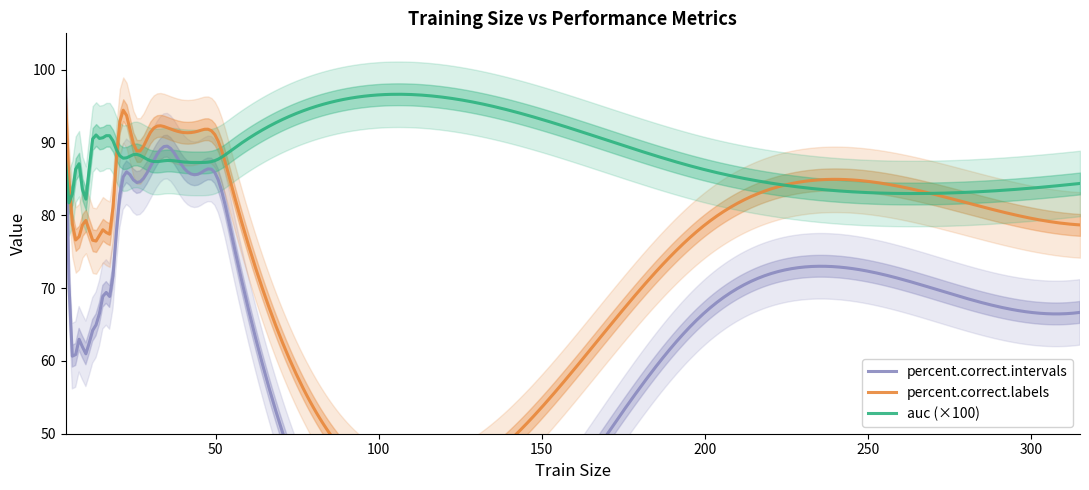

How many categories are shown in the chart?

19